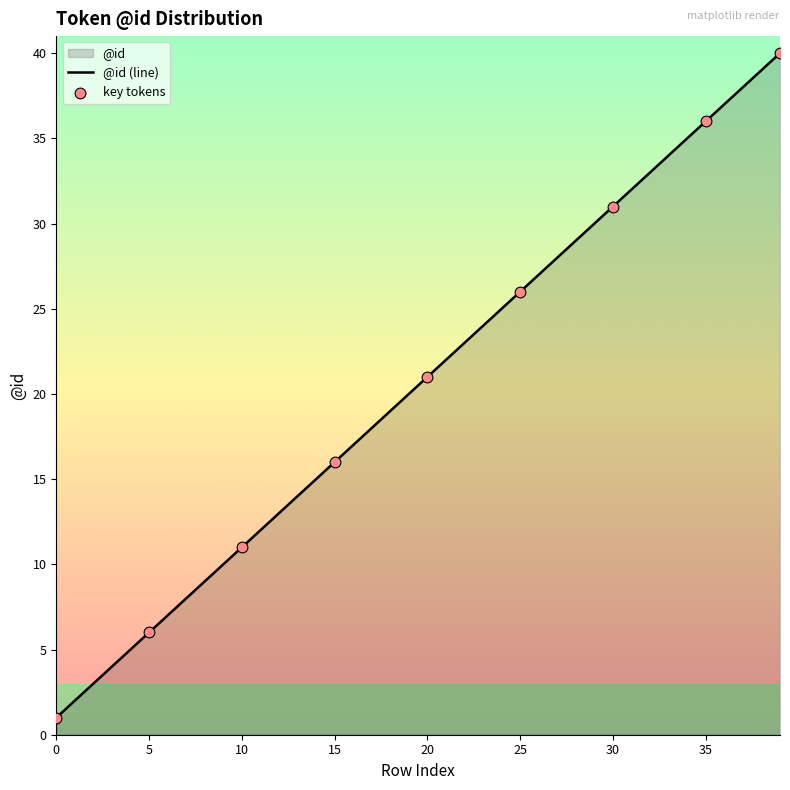

Which has a higher value, 23 or 9?

23